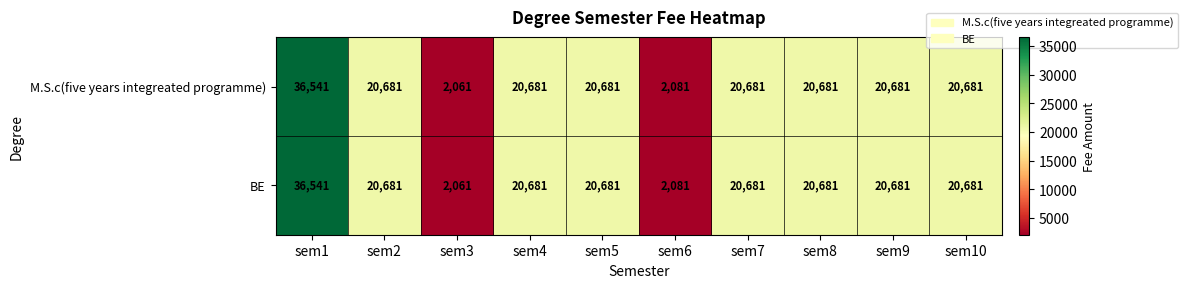

What is the sum of all BE values?

185450